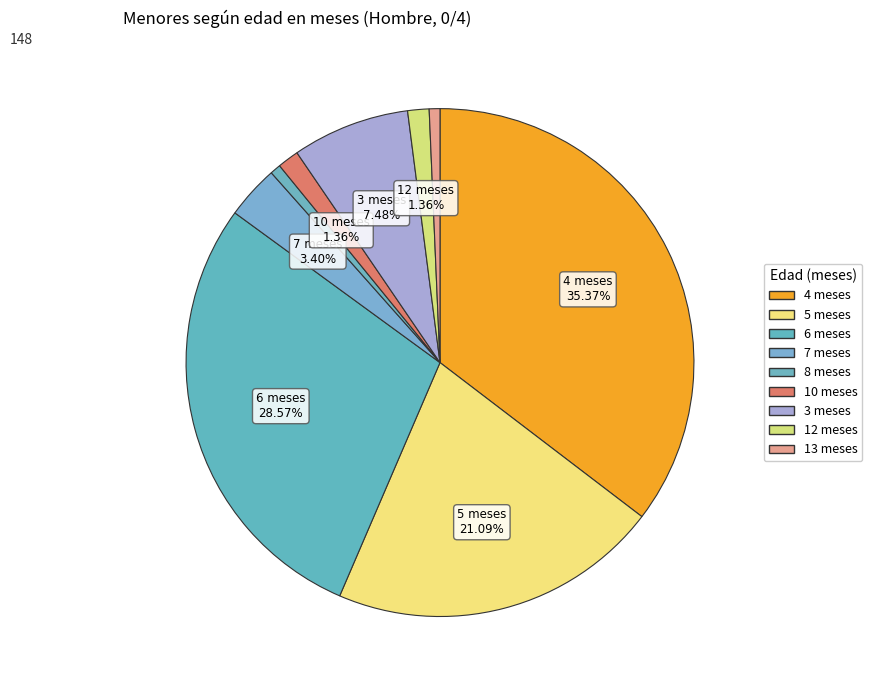

Is it true that 6 meses is 29% of the pie?

True